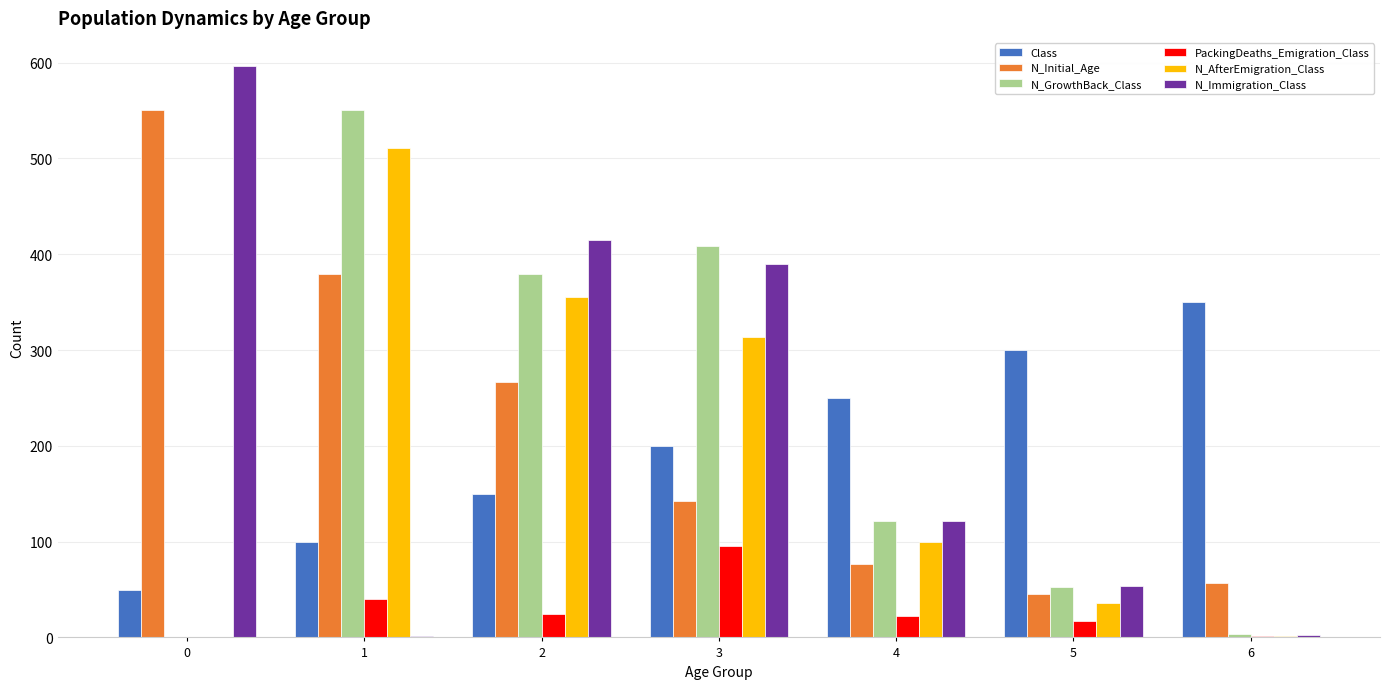

What is the highest value of the N_GrowthBack_Class series?

551